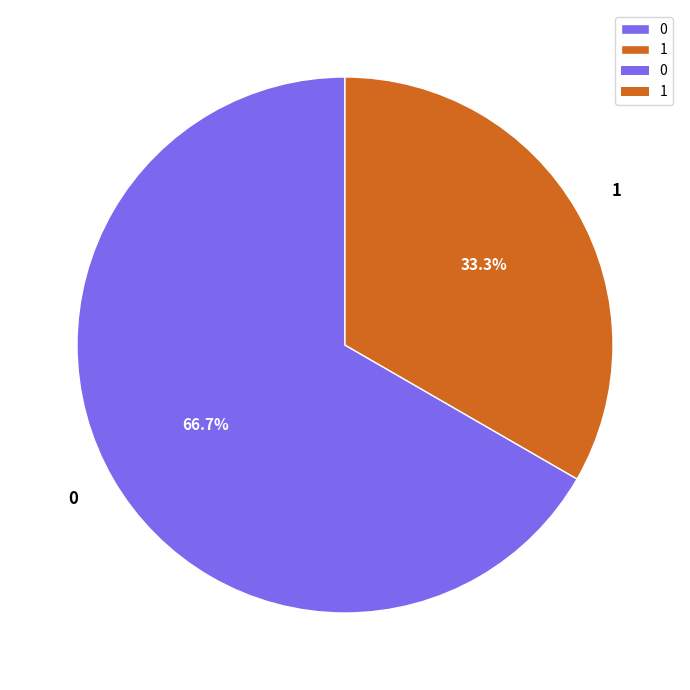

To the nearest percent, what percentage of the pie is 0?

67%